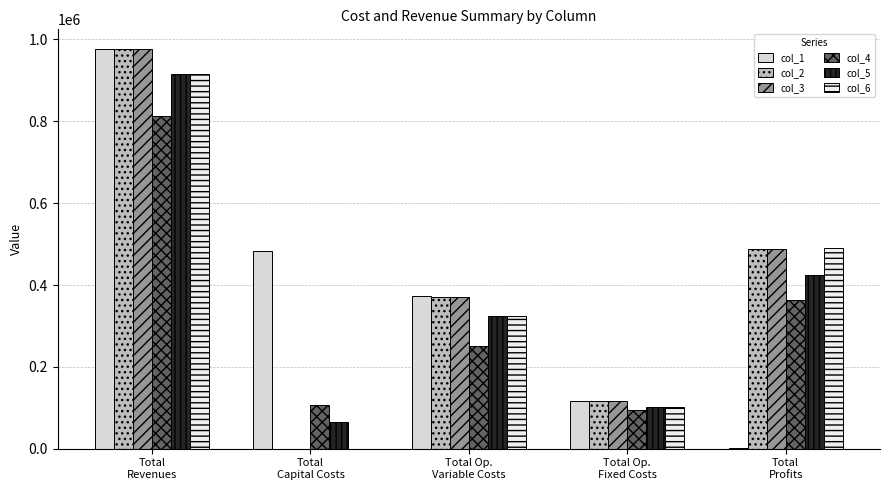

How many categories are shown in the chart?

5